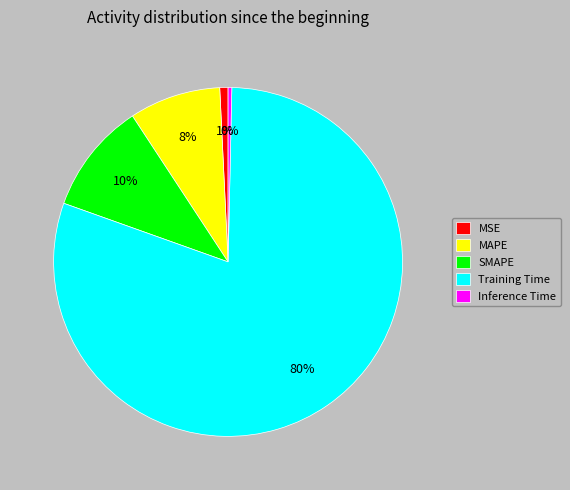

To the nearest percent, what is the average slice percentage?

20%